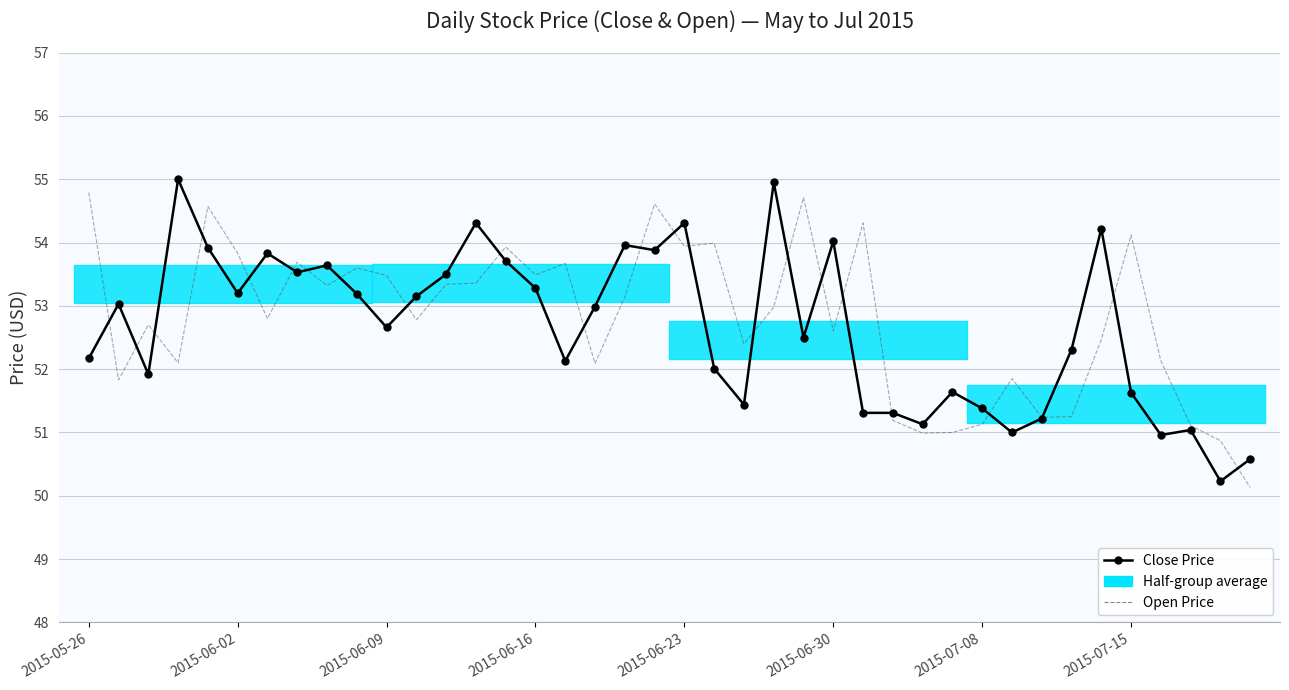

What is the minimum value shown in the chart?

50.1